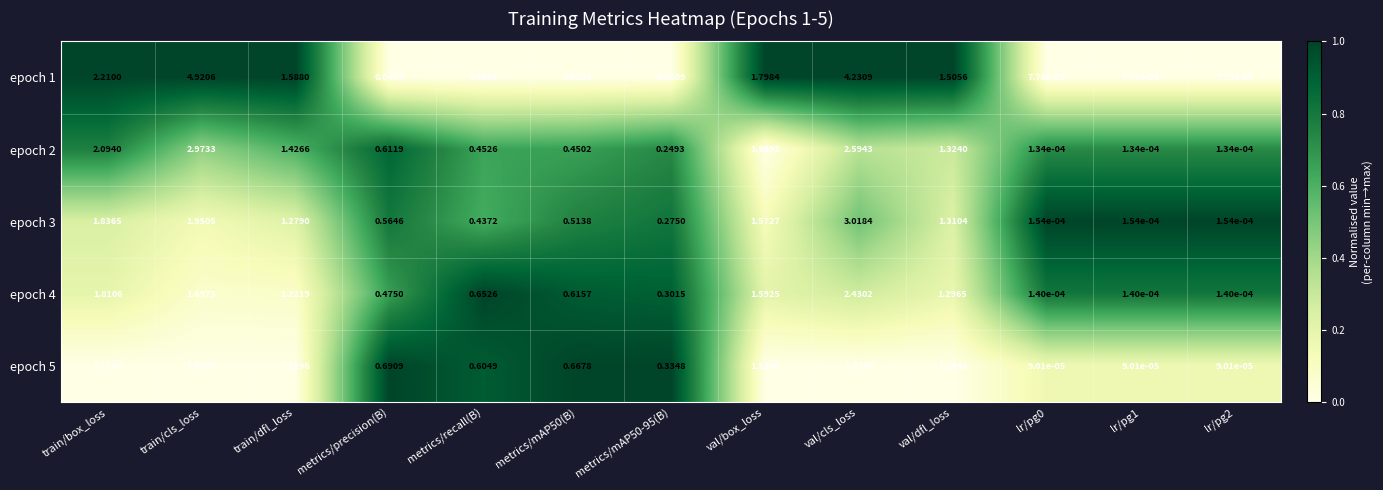

Which label corresponds to the largest value in the chart?

train/cls_loss